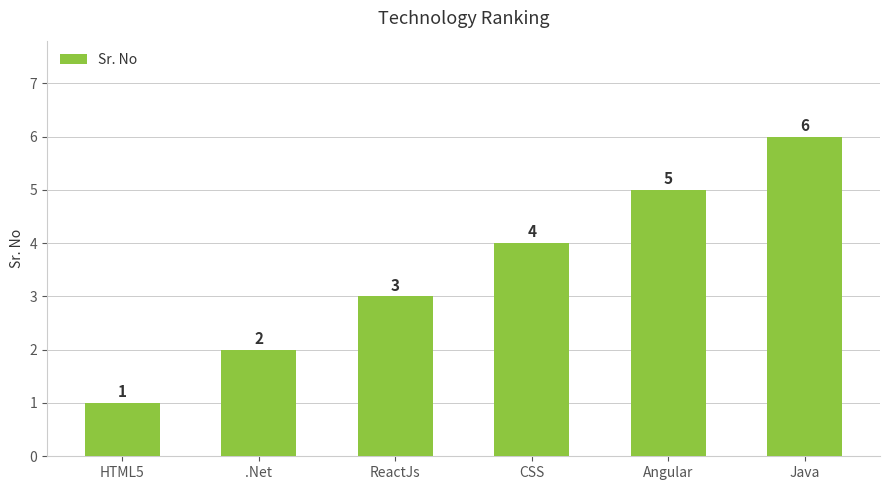

What is the average value?

4